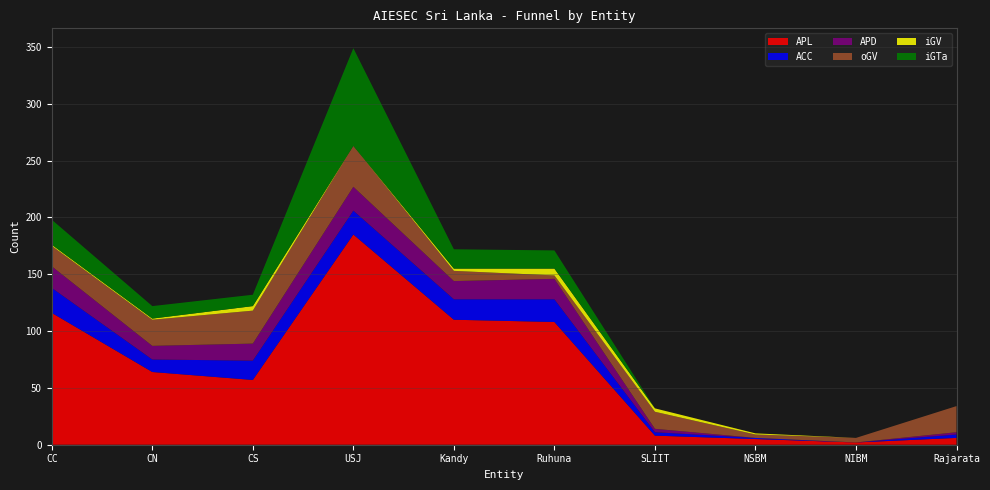

Reading right to left, list all the values displayed in this chart.

APL: 6	2	5	8	108	110	185	57	64	116
ACC: 3	0	1	3	20	18	21	17	11	22
APD: 2	0	0	3	18	16	21	15	12	19
oGV: 23	4	3	15	3	9	36	29	23	18
iGV: 0	0	1	3	6	2	0	4	1	1
iGTa: 0	0	0	0	16	17	86	10	11	22